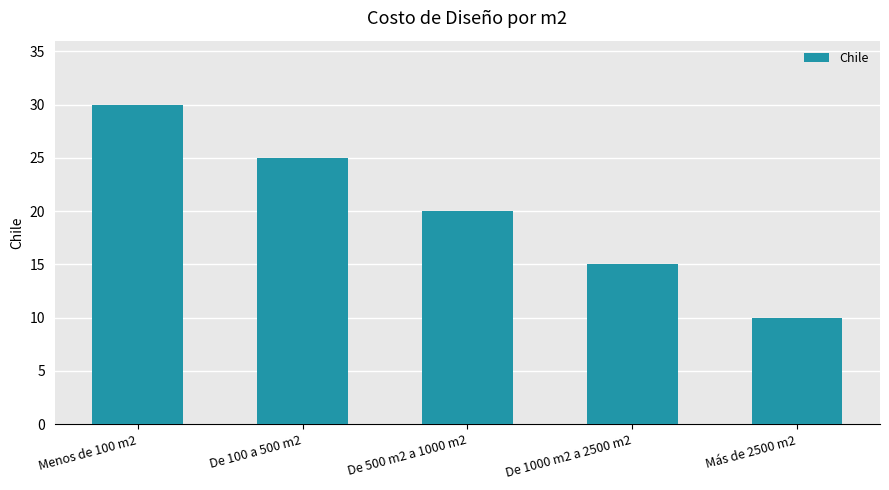

Reading left to right, list all the values displayed in this chart.

Menos de 100 m2=30	De 100 a 500 m2=25	De 500 m2 a 1000 m2=20	De 1000 m2 a 2500 m2=15	Más de 2500 m2=10